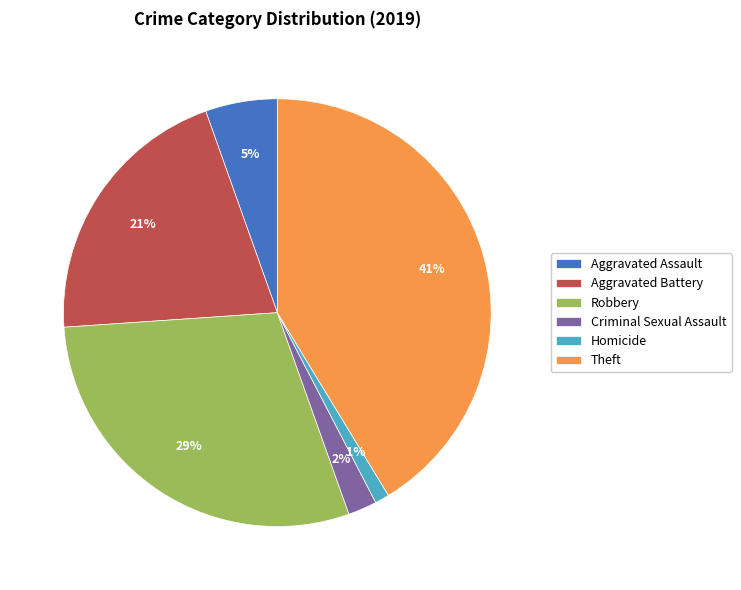

Rank the categories by value from highest to lowest.

Theft, Robbery, Aggravated Battery, Aggravated Assault, Criminal Sexual Assault, Homicide